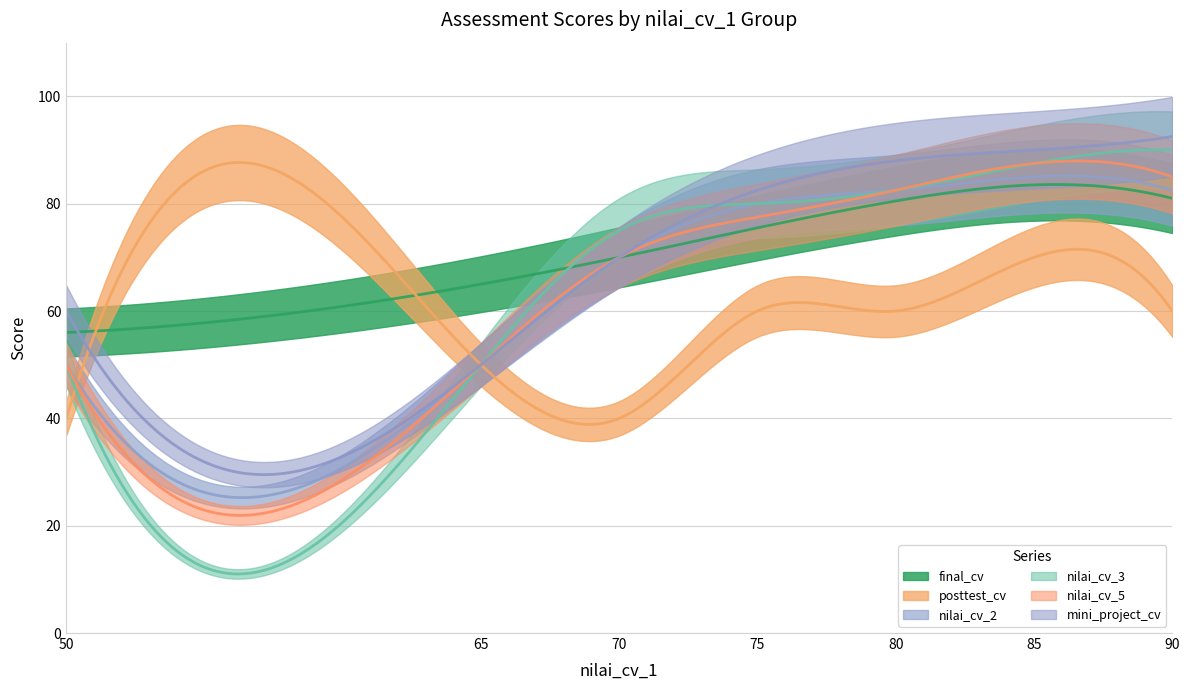

What is the sum of the final_cv values at 75 and 80?

156.0